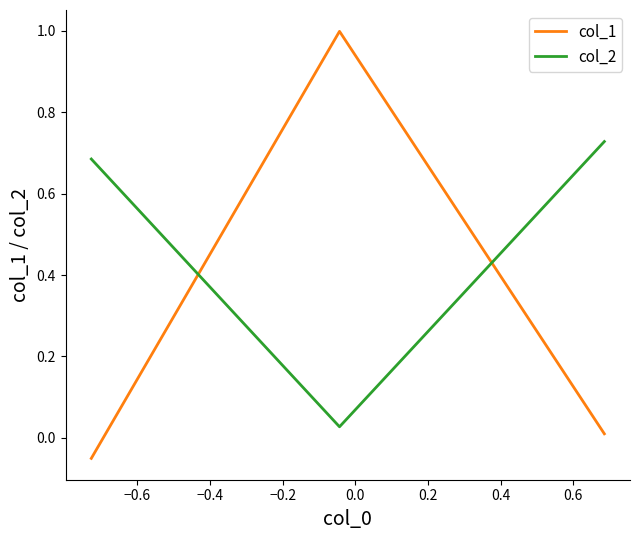

At how many categories does at least one series exceed 0?

3